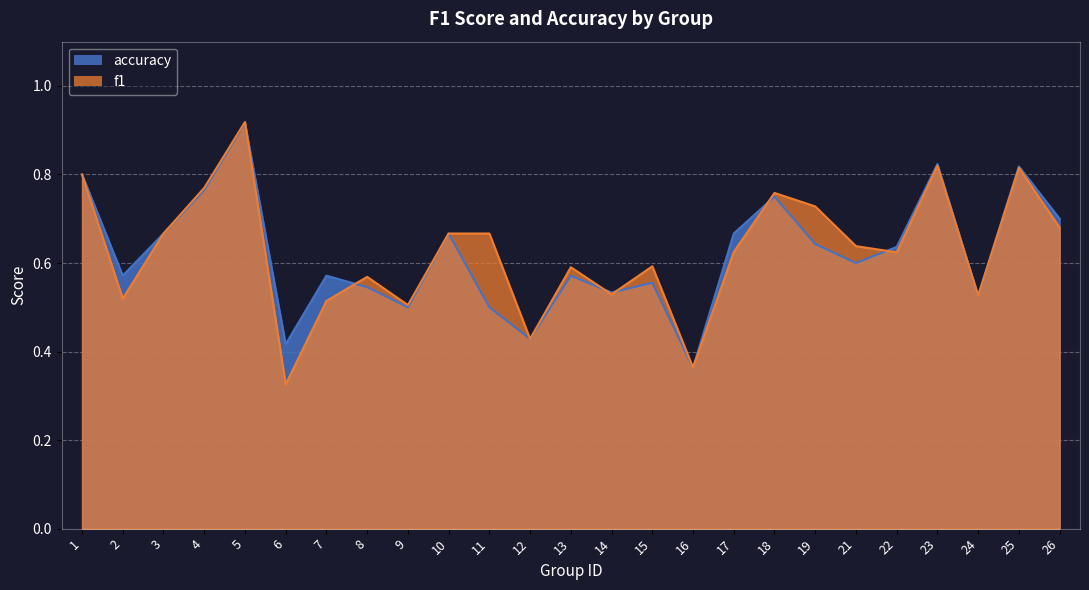

At which category is the sum across all series the highest?

5